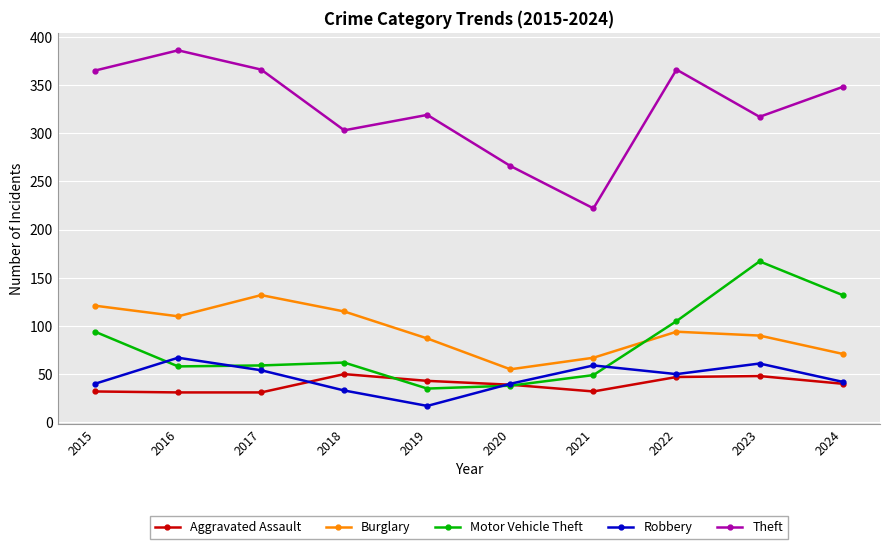

Which series has the largest total across all categories?

Theft